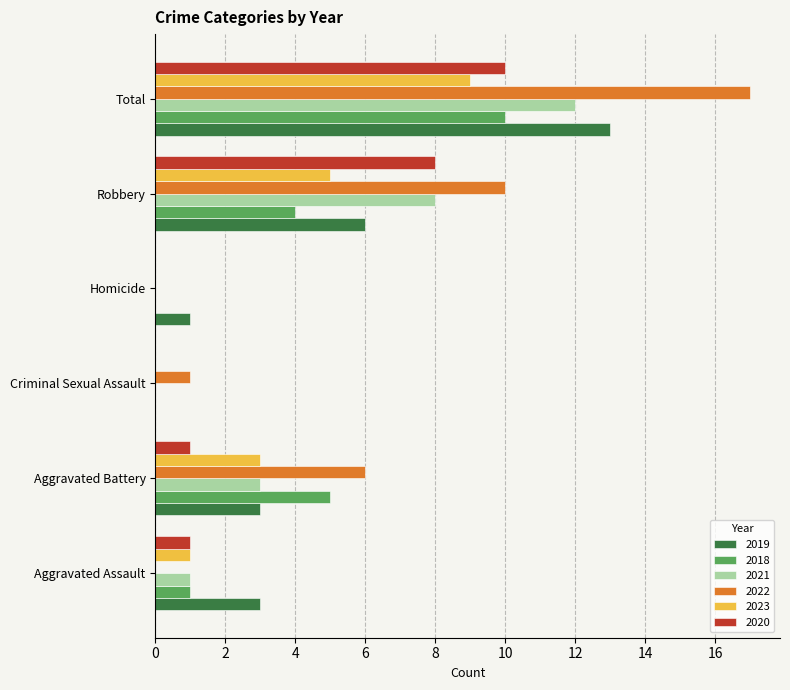

Which series has the largest total across all categories?

2022